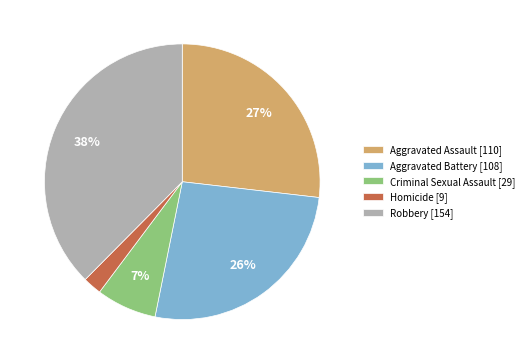

To the nearest percent, what is the combined percentage of Homicide [9] and Aggravated Assault [110]?

29%